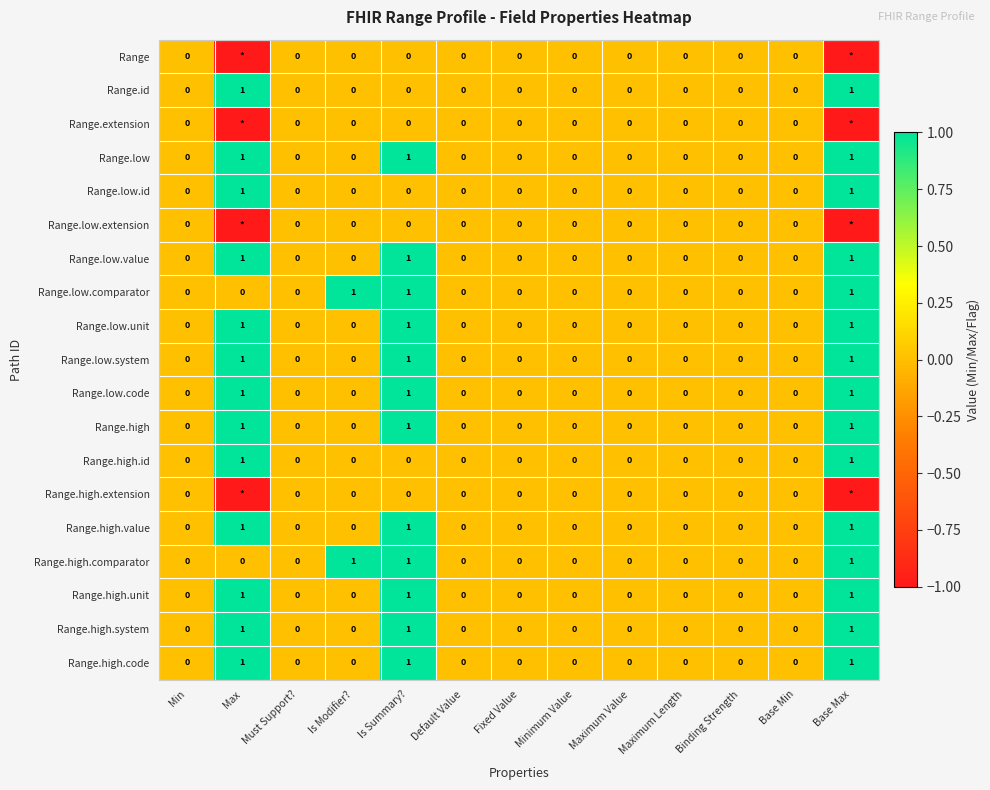

What is the spread (max minus min) of values at Base Max?

2